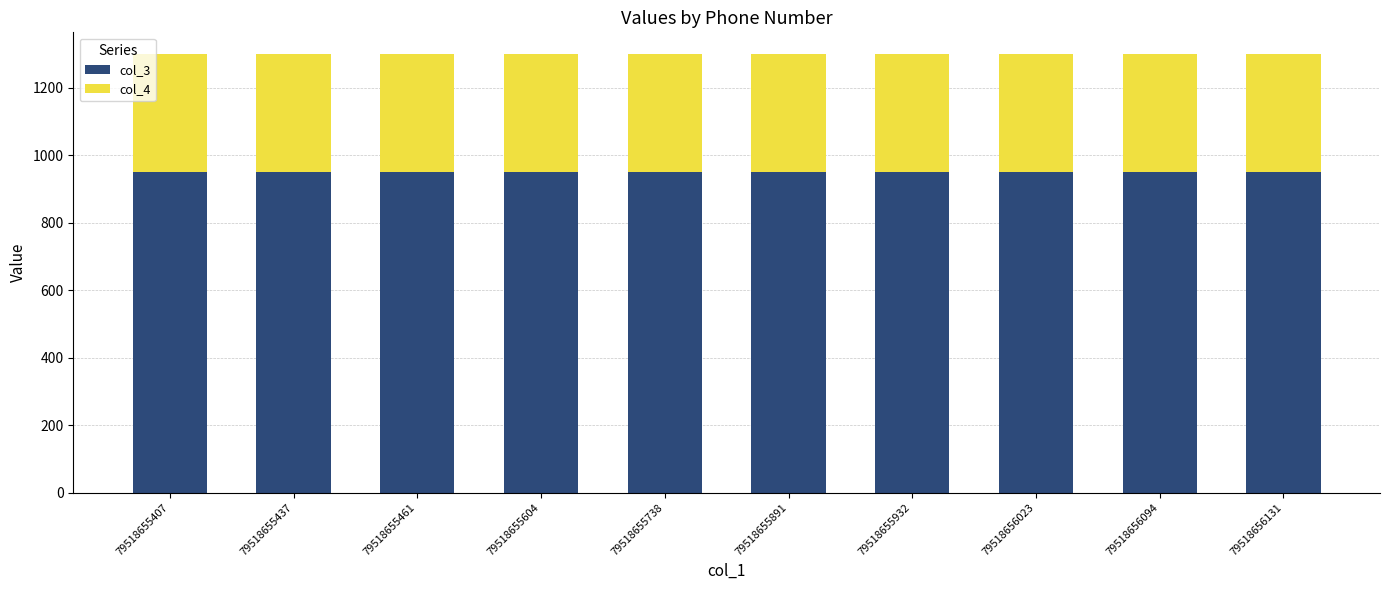

What is the maximum value for col_3?

950